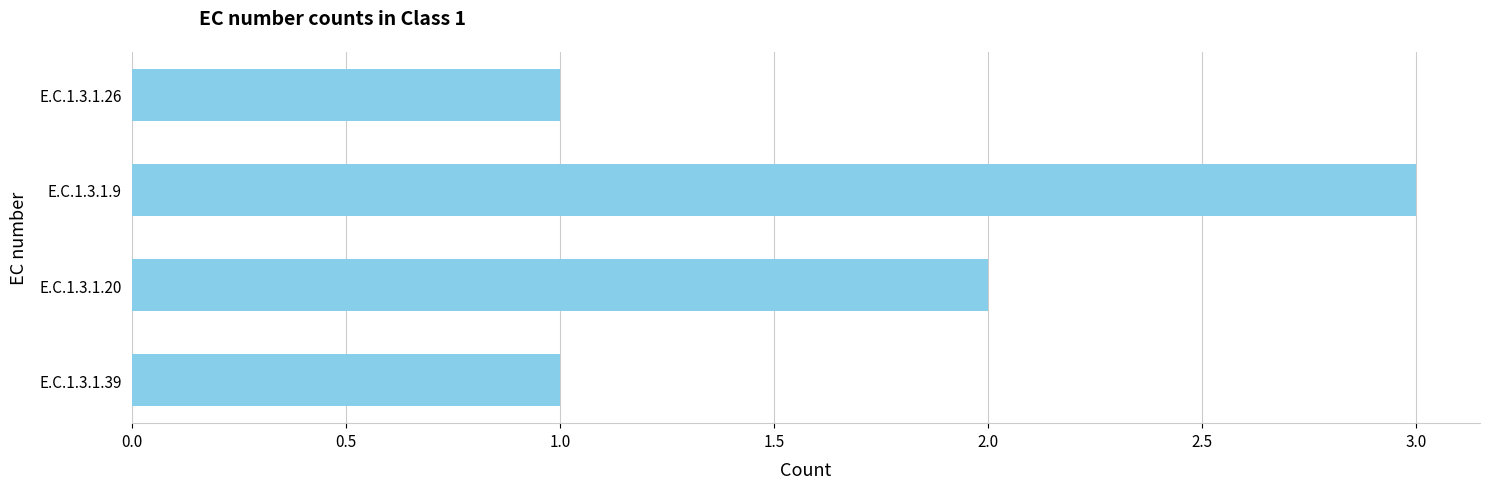

Approximately how many times larger is the value at E.C.1.3.1.20 compared to E.C.1.3.1.39?

2.0